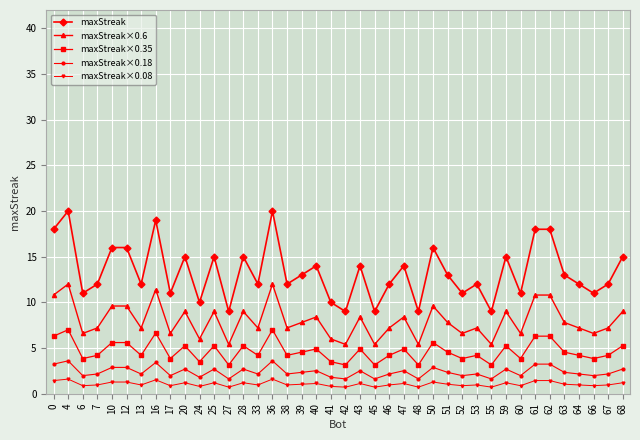

What is the average value of the maxStreak×0.08 series?

1.1